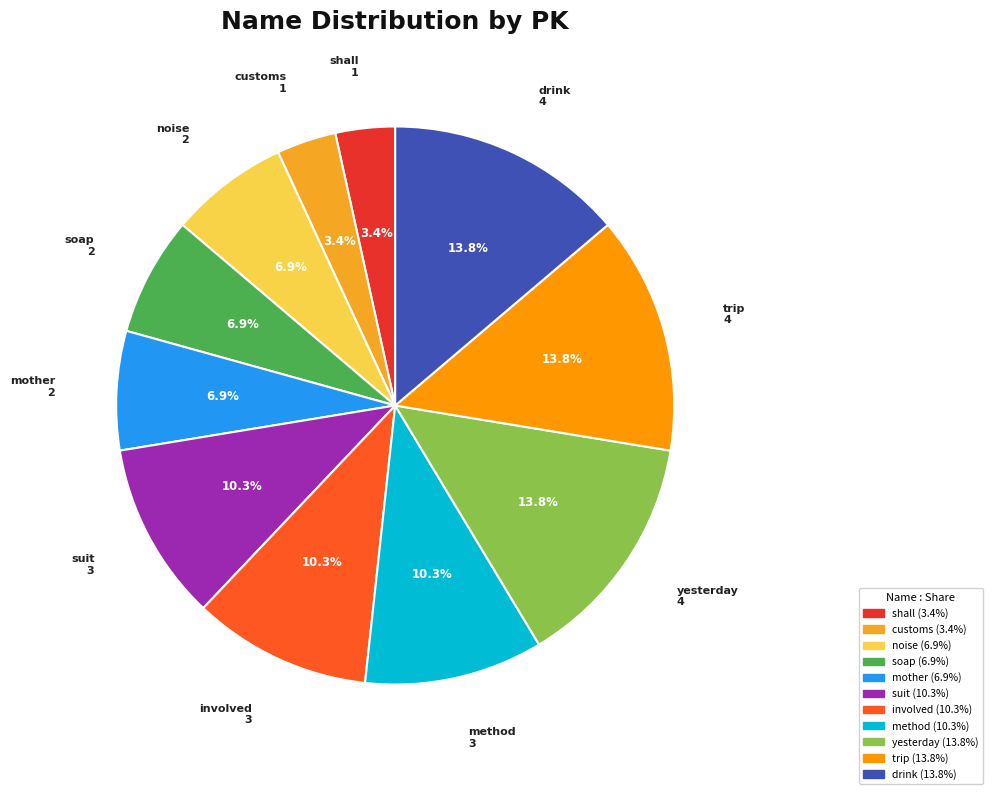

Between drink and soap, which is larger?

drink